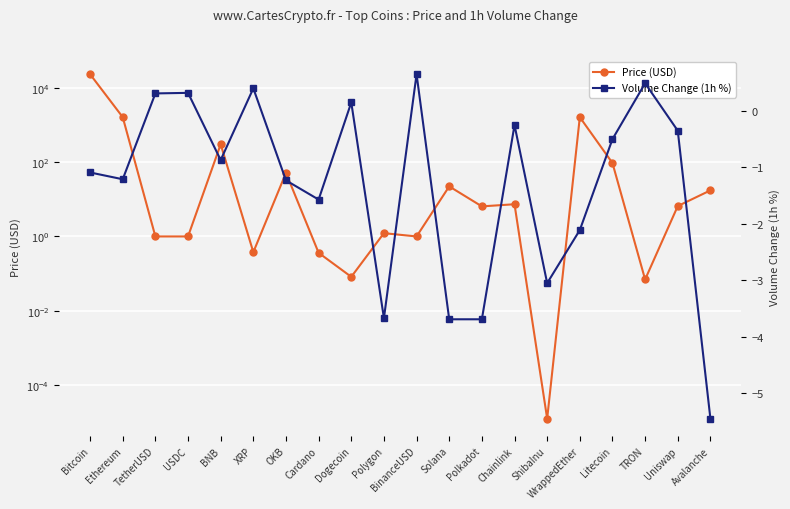

Between XRP and Litecoin, which series saw the biggest shift?

Price (USD)